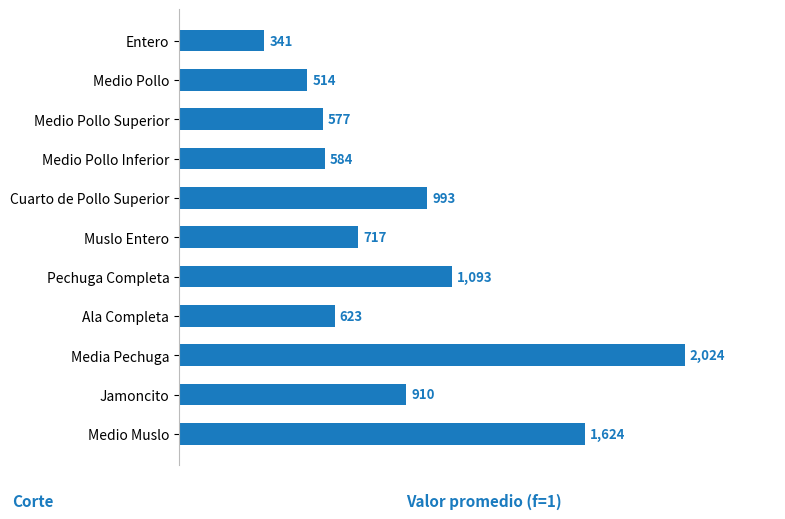

Which has a higher value, Ala Completa or Medio Muslo?

Medio Muslo